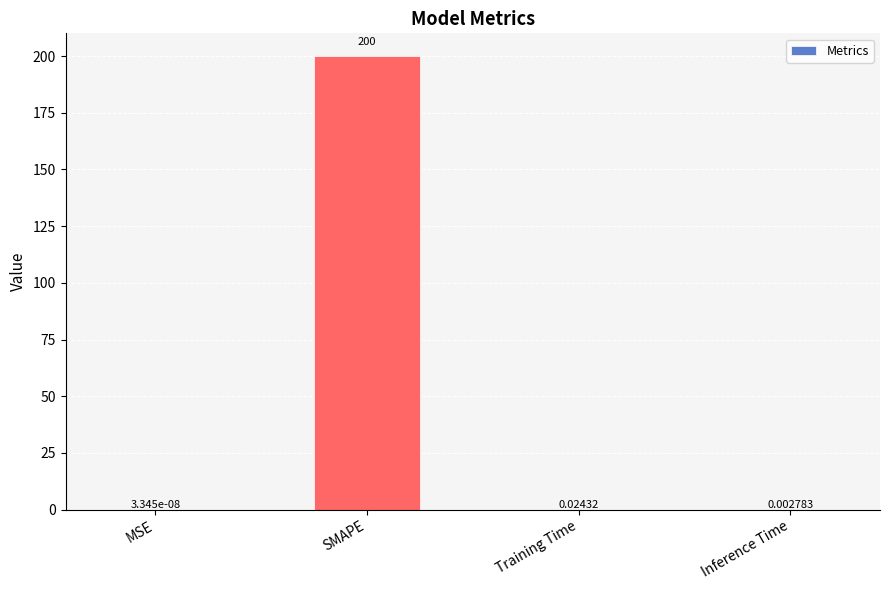

Between MSE and Training Time, which is larger?

Training Time